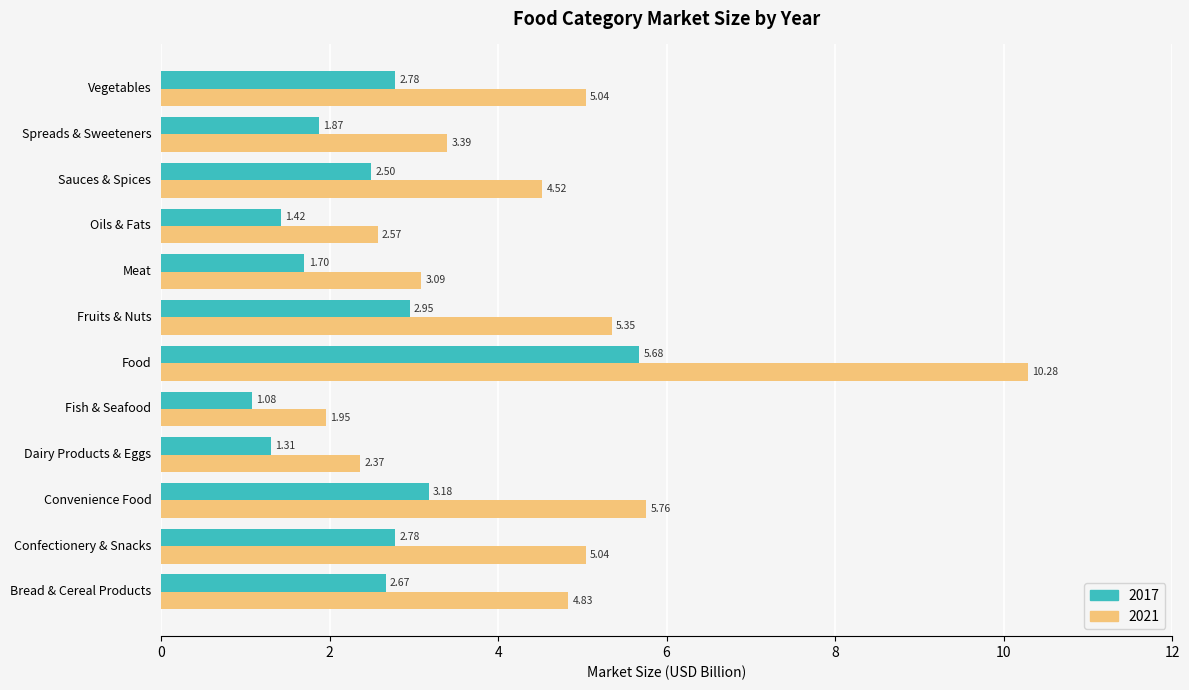

What is the highest value of the 2021 series?

10.3